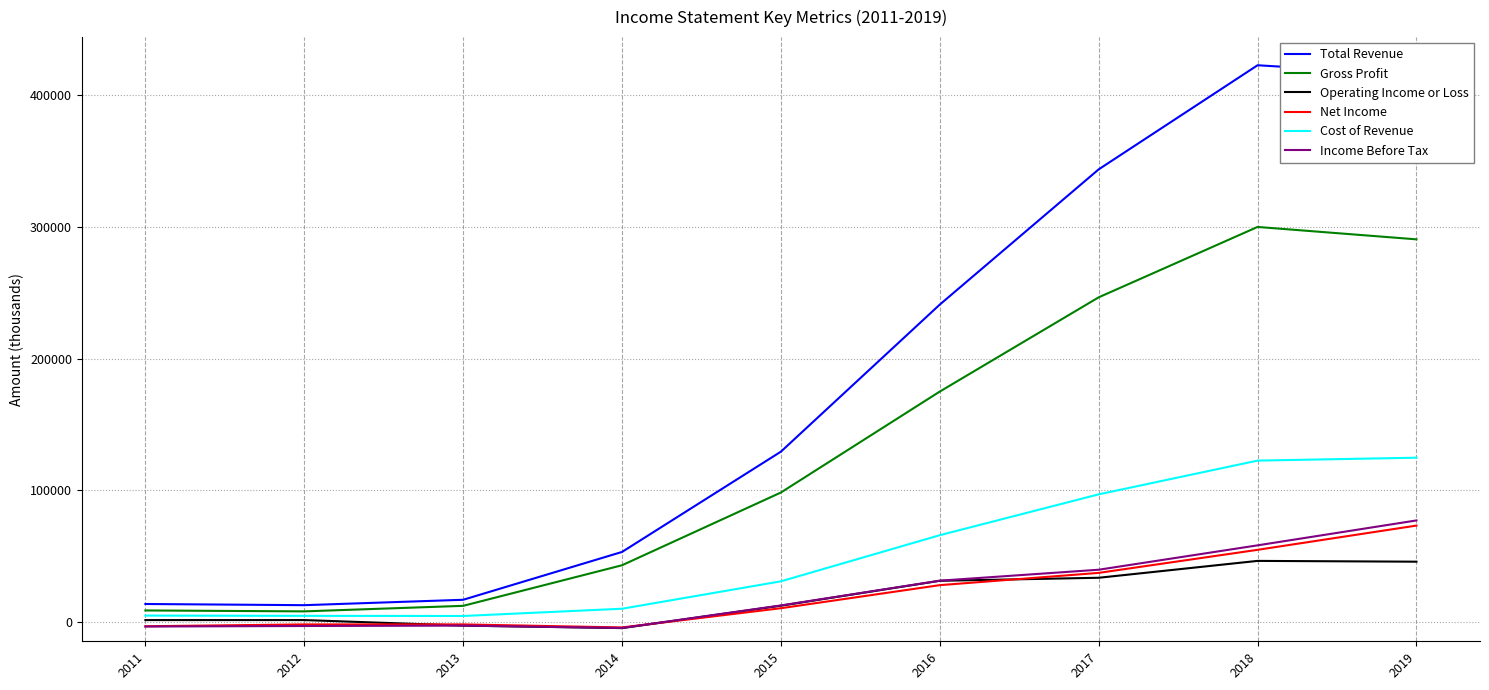

True or false: Net Income and Gross Profit cross at least once.

False